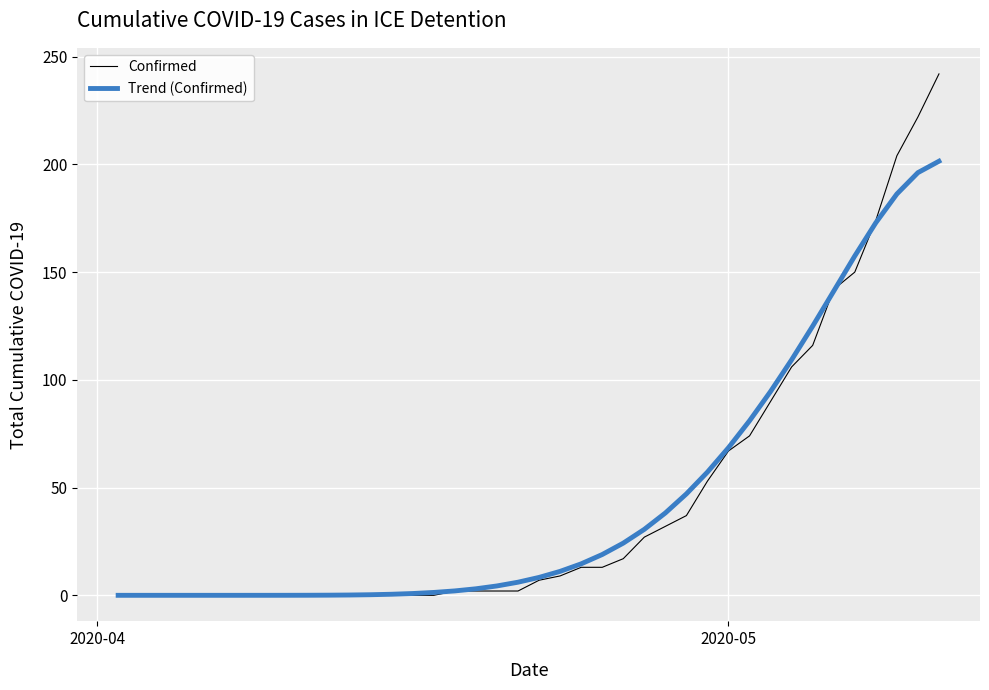

What is the difference between the maximum and minimum values in the Trend (Confirmed) series?

201.5